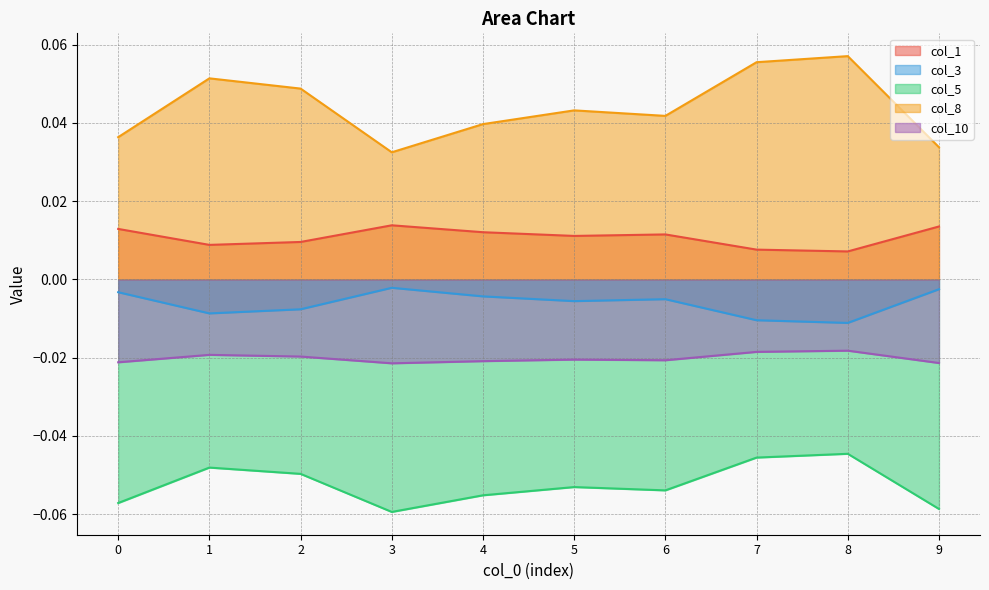

Reading left to right, list all the values displayed in this chart.

col_1: 0=0.0	1=0.0	2=0.0	3=0.0	4=0.0	5=0.0	6=0.0	7=0.0	8=0.0	9=0.0
col_3: 0=-0.0	1=-0.0	2=-0.0	3=-0.0	4=-0.0	5=-0.0	6=-0.0	7=-0.0	8=-0.0	9=-0.0
col_5: 0=-0.1	1=-0.0	2=-0.0	3=-0.1	4=-0.1	5=-0.1	6=-0.1	7=-0.0	8=-0.0	9=-0.1
col_8: 0=0.0	1=0.1	2=0.0	3=0.0	4=0.0	5=0.0	6=0.0	7=0.1	8=0.1	9=0.0
col_10: 0=-0.0	1=-0.0	2=-0.0	3=-0.0	4=-0.0	5=-0.0	6=-0.0	7=-0.0	8=-0.0	9=-0.0